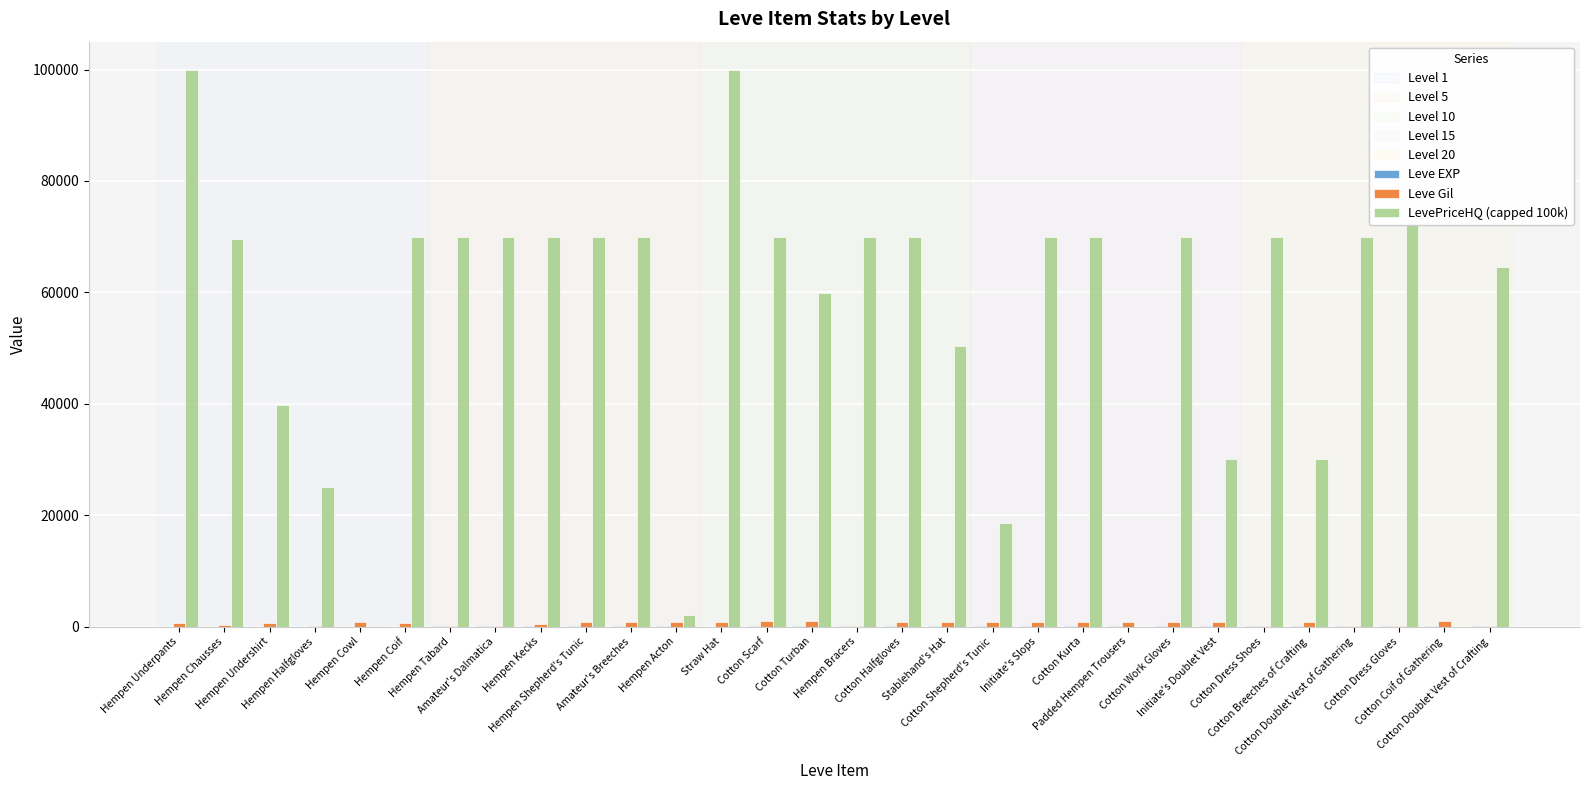

The LevePriceHQ (capped 100k) series shows 36583 at Hempen Tabard. True or false?

False